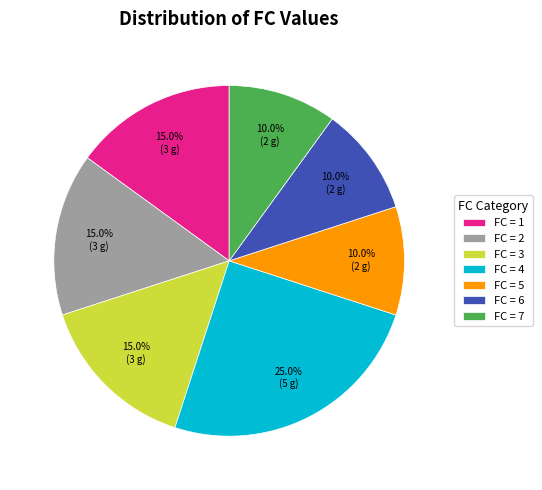

Which slice is the largest?

FC = 4